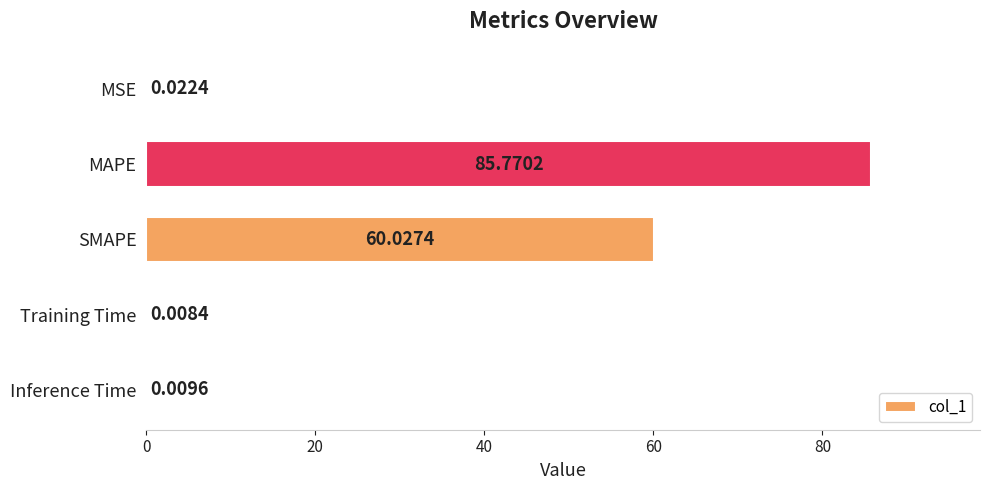

Where is the data nearest to the value 42?

SMAPE